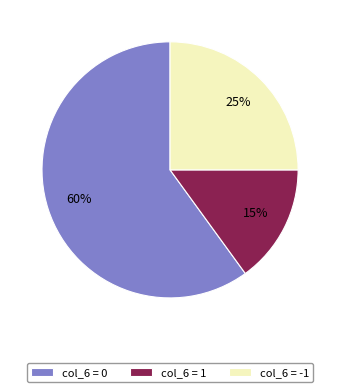

To the nearest percent, what portion does col_6 = -1 represent?

25%